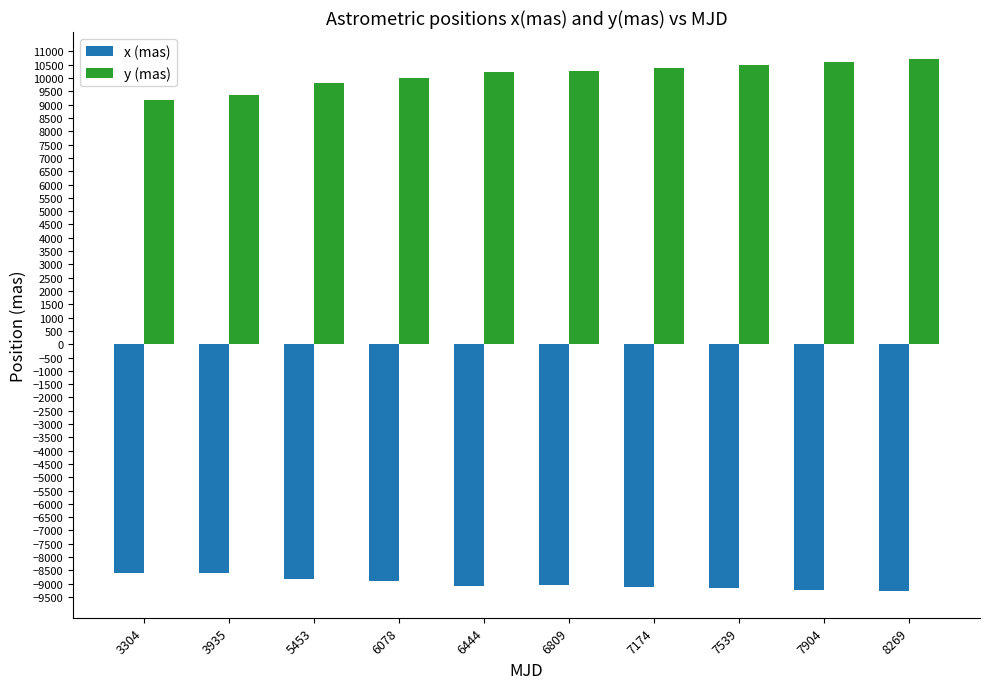

What is the minimum value shown in the chart?

-9278